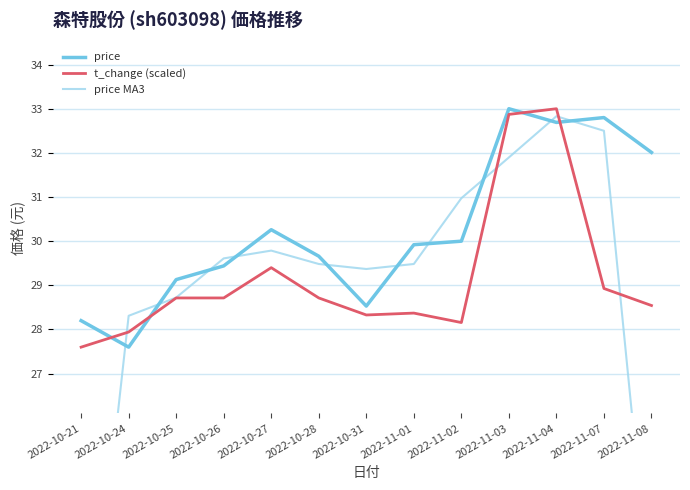

Reading right to left, list all the values displayed in this chart.

price: 2022-11-08=32.0	2022-11-07=32.8	2022-11-04=32.7	2022-11-03=33.0	2022-11-02=30.0	2022-11-01=29.9	2022-10-31=28.5	2022-10-28=29.7	2022-10-27=30.3	2022-10-26=29.4	2022-10-25=29.1	2022-10-24=27.6	2022-10-21=28.2
t_change (scaled): 2022-11-08=28.5	2022-11-07=28.9	2022-11-04=33.0	2022-11-03=32.9	2022-11-02=28.2	2022-11-01=28.4	2022-10-31=28.3	2022-10-28=28.7	2022-10-27=29.4	2022-10-26=28.7	2022-10-25=28.7	2022-10-24=27.9	2022-10-21=27.6
price MA3: 2022-11-08=21.6	2022-11-07=32.5	2022-11-04=32.8	2022-11-03=31.9	2022-11-02=31.0	2022-11-01=29.5	2022-10-31=29.4	2022-10-28=29.5	2022-10-27=29.8	2022-10-26=29.6	2022-10-25=28.7	2022-10-24=28.3	2022-10-21=18.6